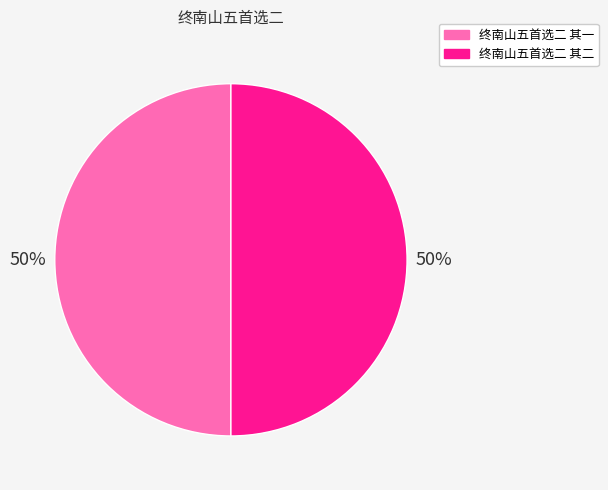

What is the ratio of the value at 终南山五首选二 其二 to the value at 终南山五首选二 其一?

1.0